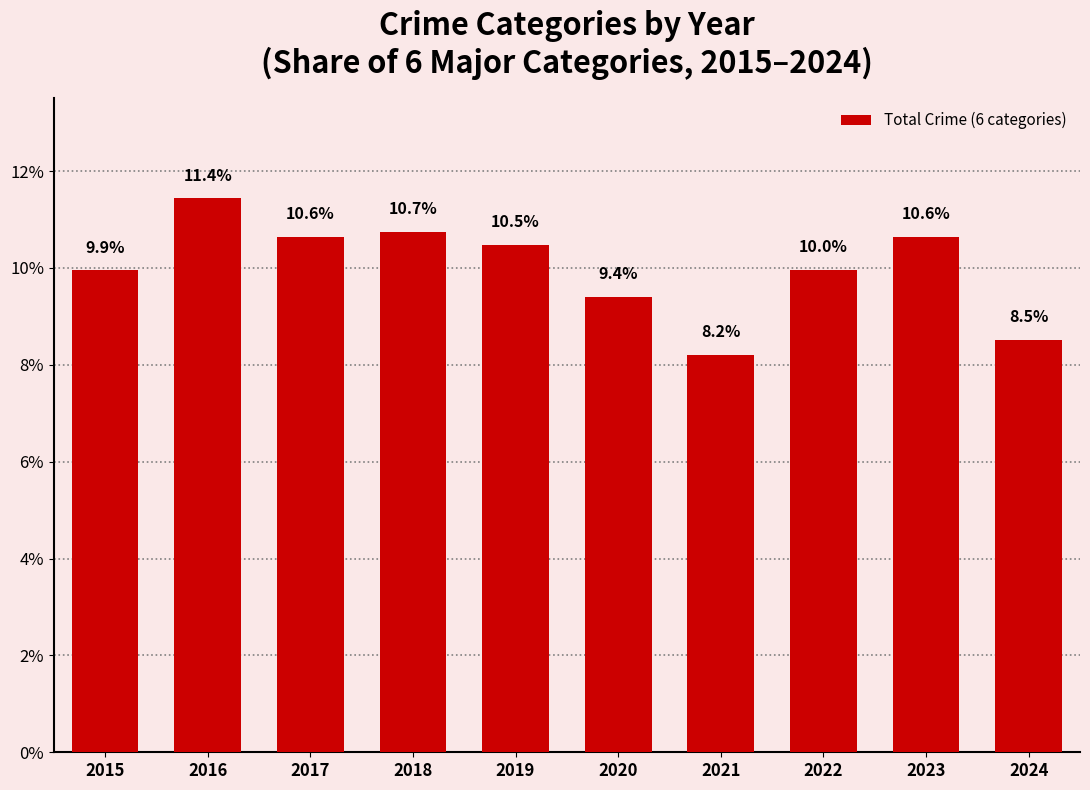

What is the change in value from 2021 to 2024?

+0.3